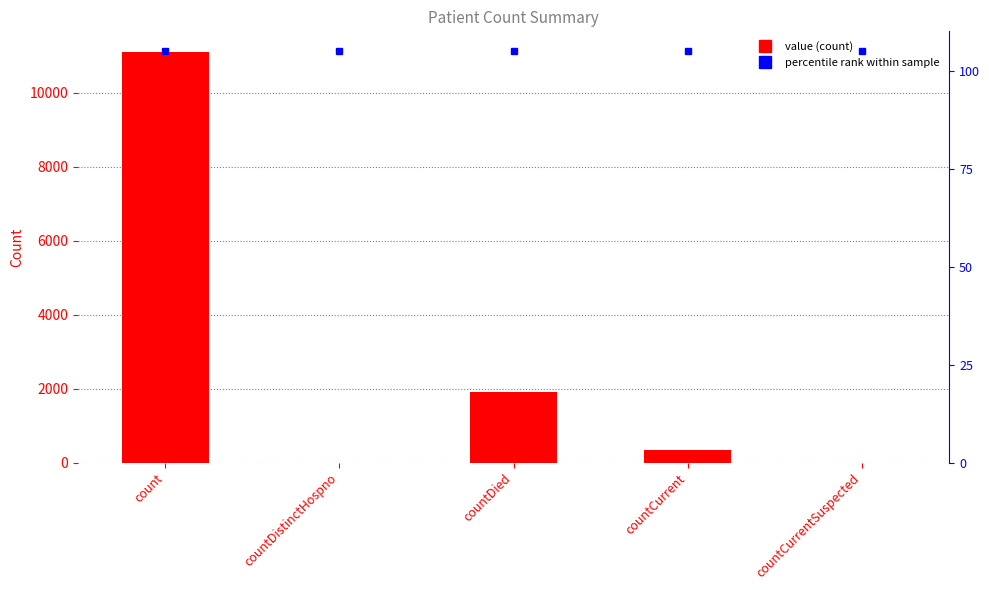

Where is the data nearest to the value 5549?

countDied